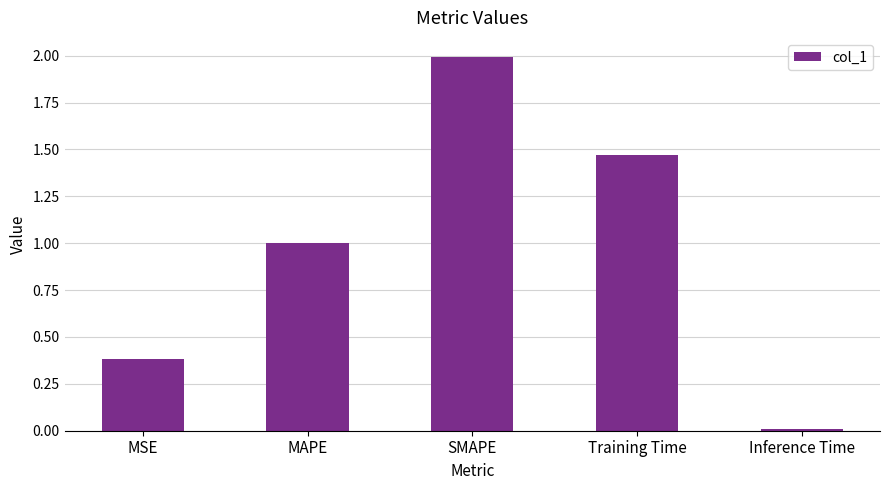

What is the change in value from MAPE to SMAPE?

+1.0